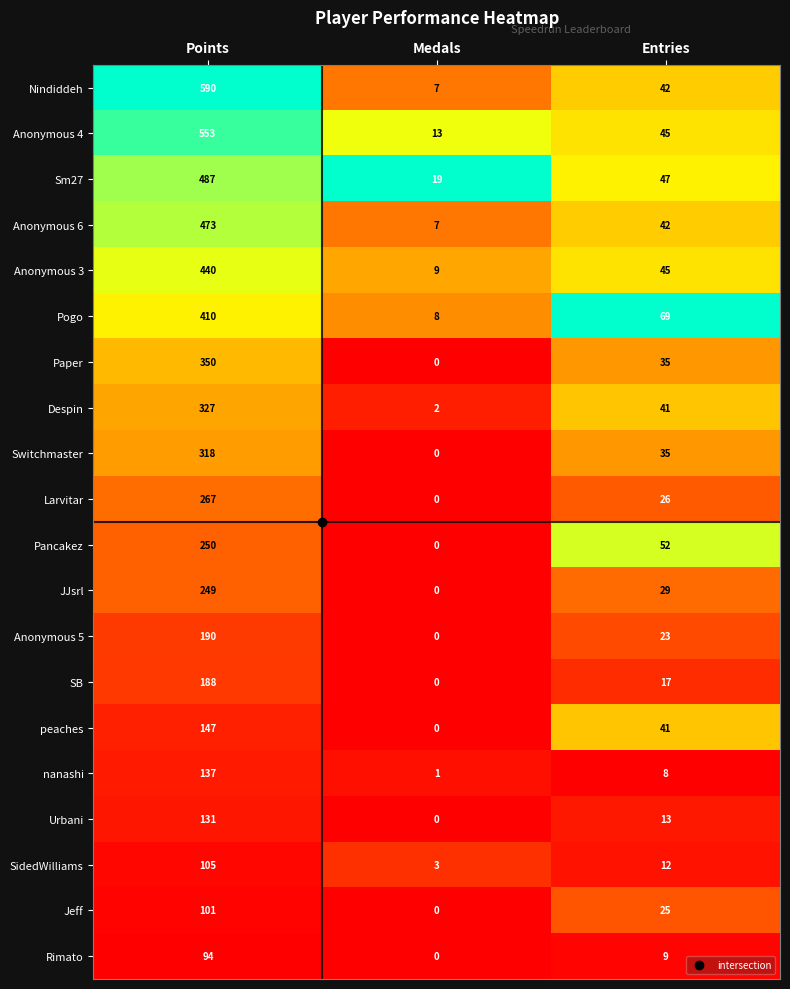

What is the spread (max minus min) of values at Entries?

61